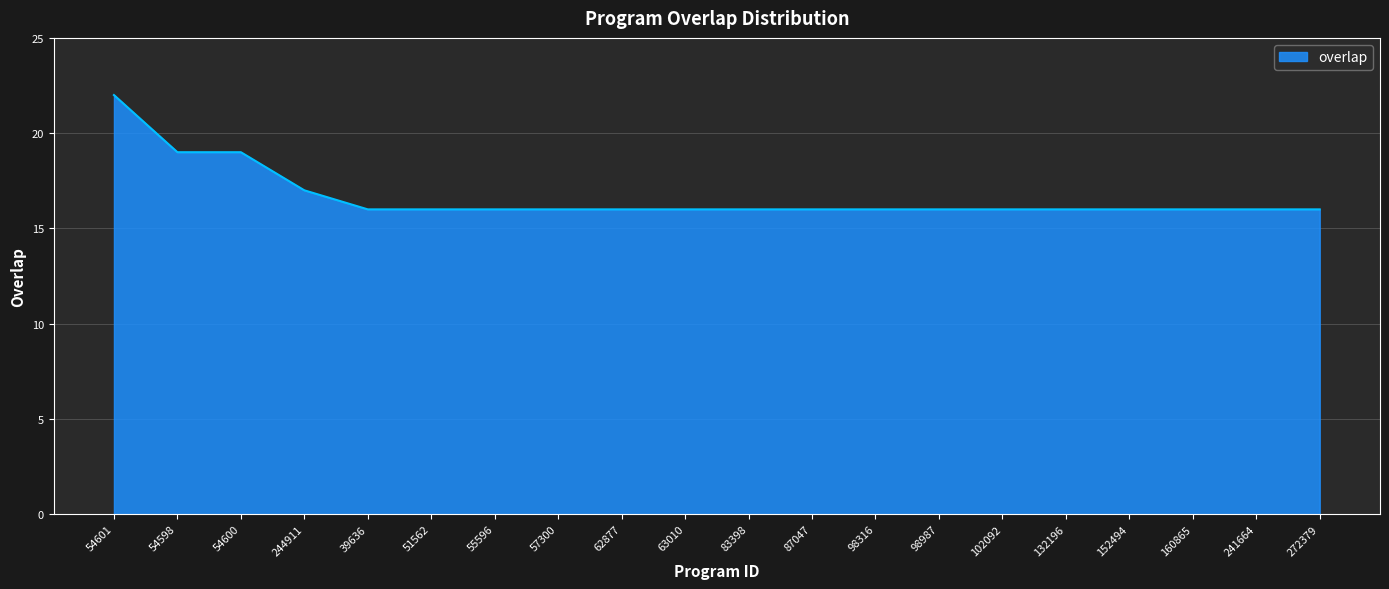

How many series are shown in this chart?

1